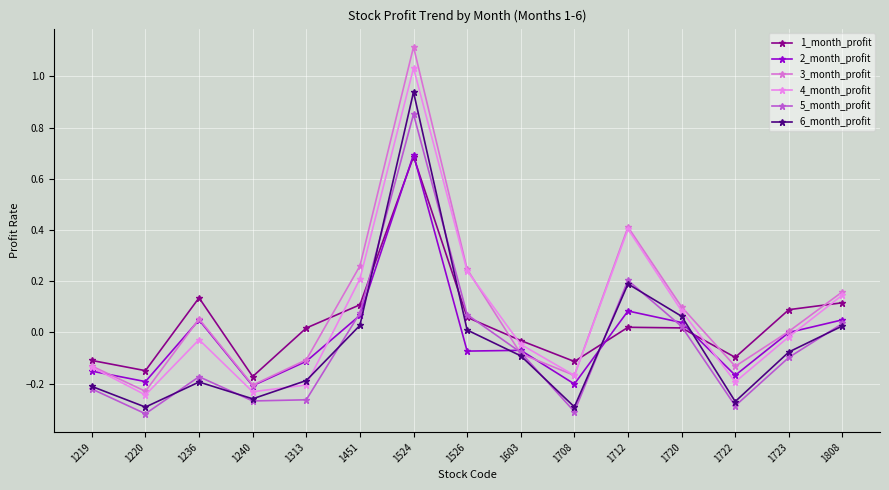

In 6_month_profit, how many points are higher than both neighbors (excluding endpoints)?

3